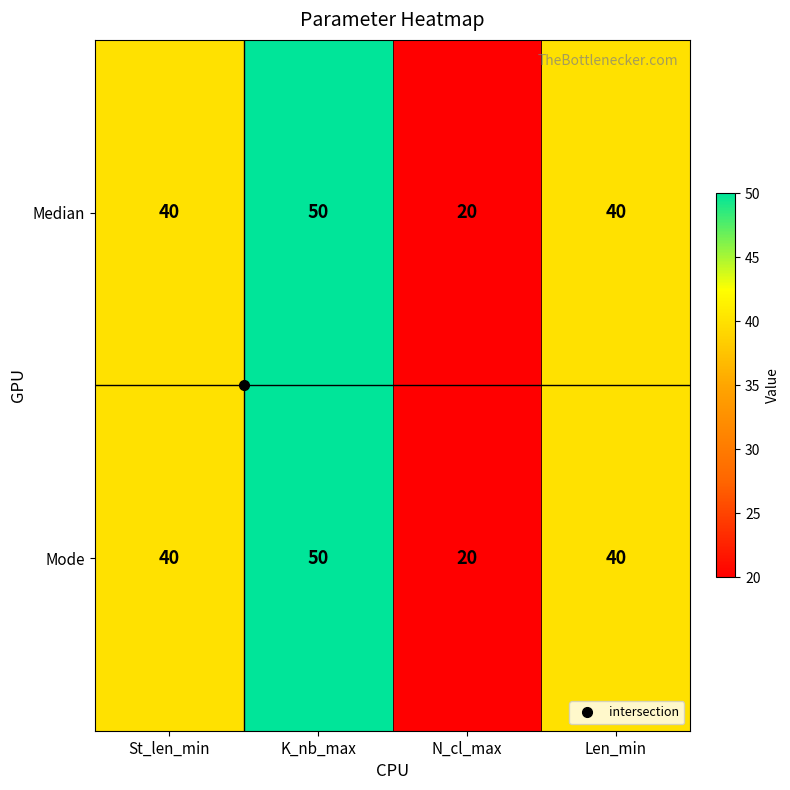

Count the number of categories in the chart.

4